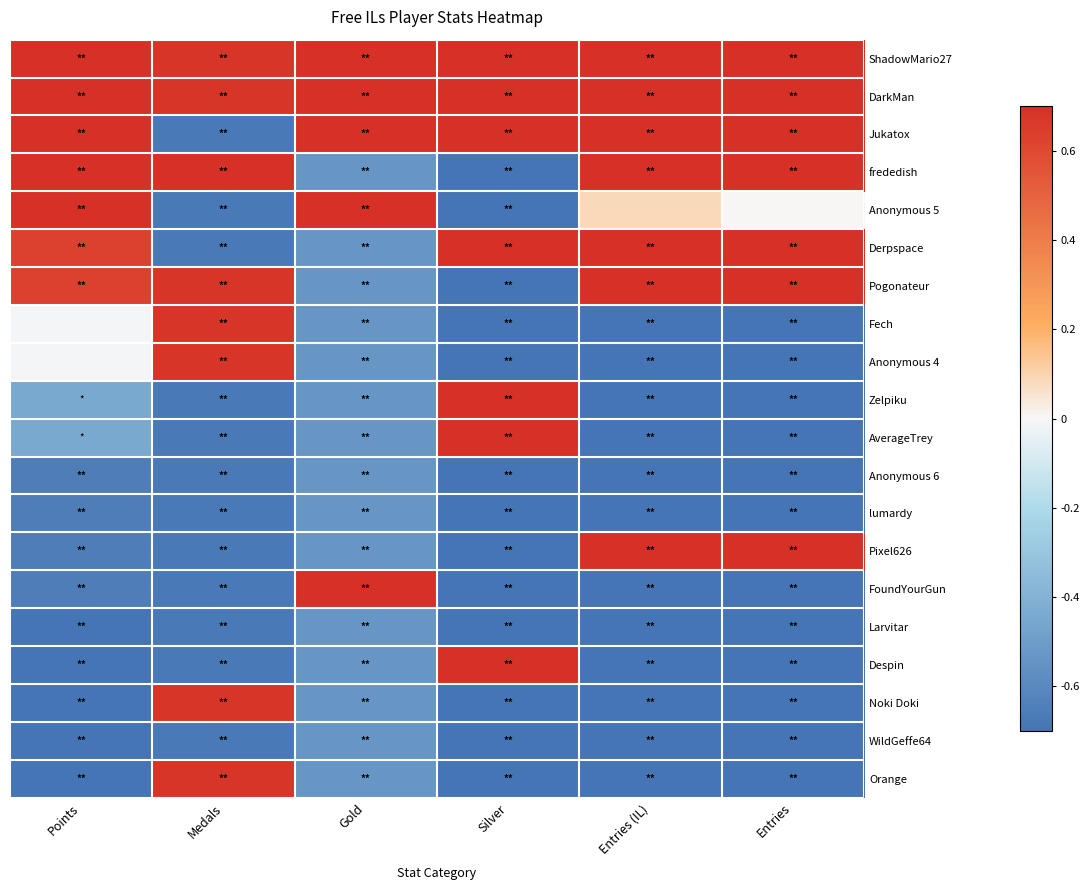

What is the difference between the highest and lowest values at Silver?

2.1